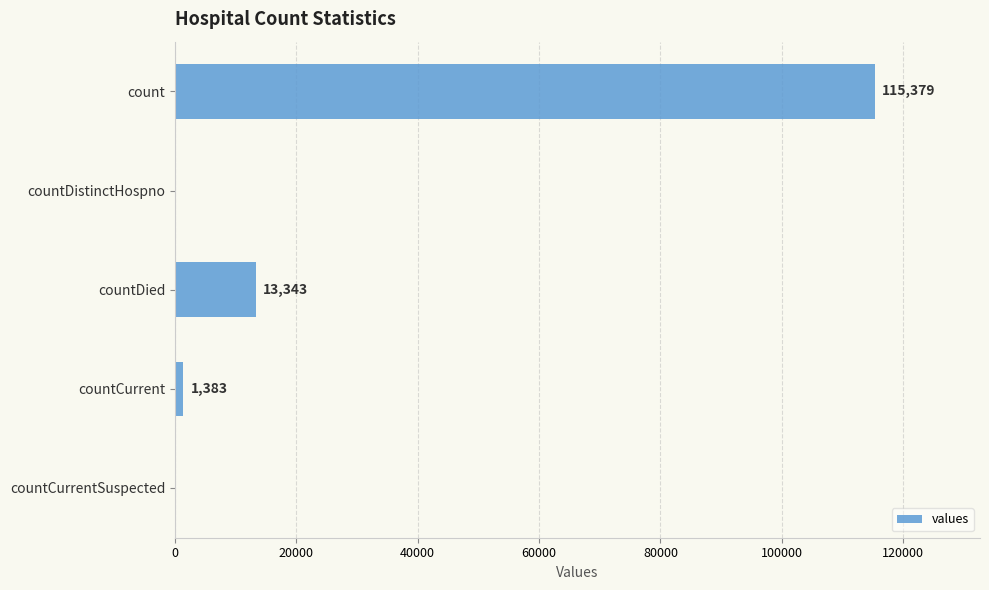

What is the sum of all values?

130105